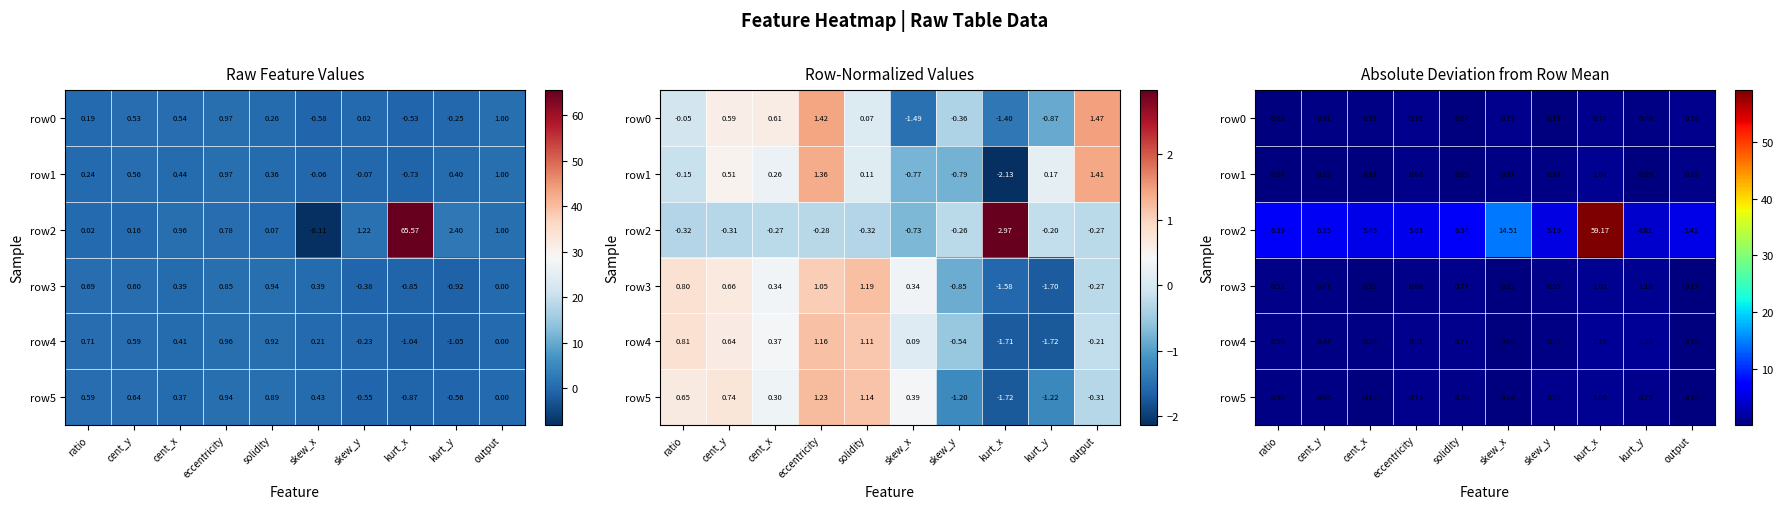

What is the difference between the row2 values at cent_x and cent_y?

0.8